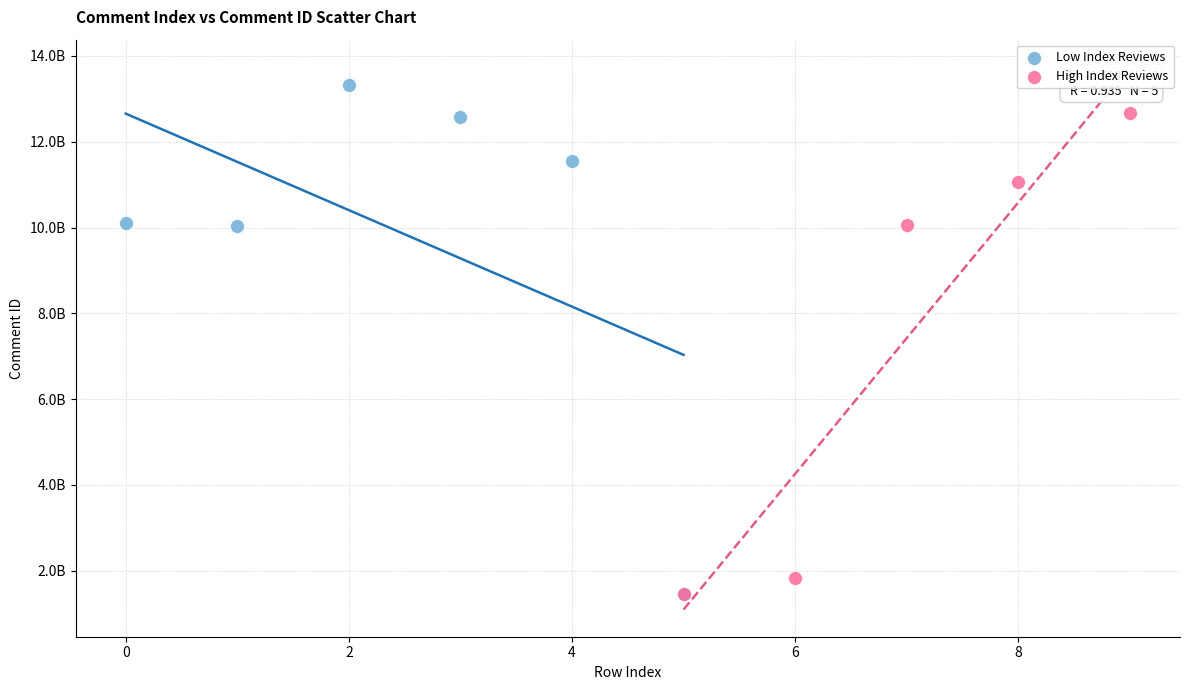

Which series contains the highest Y value?

Low Index Reviews